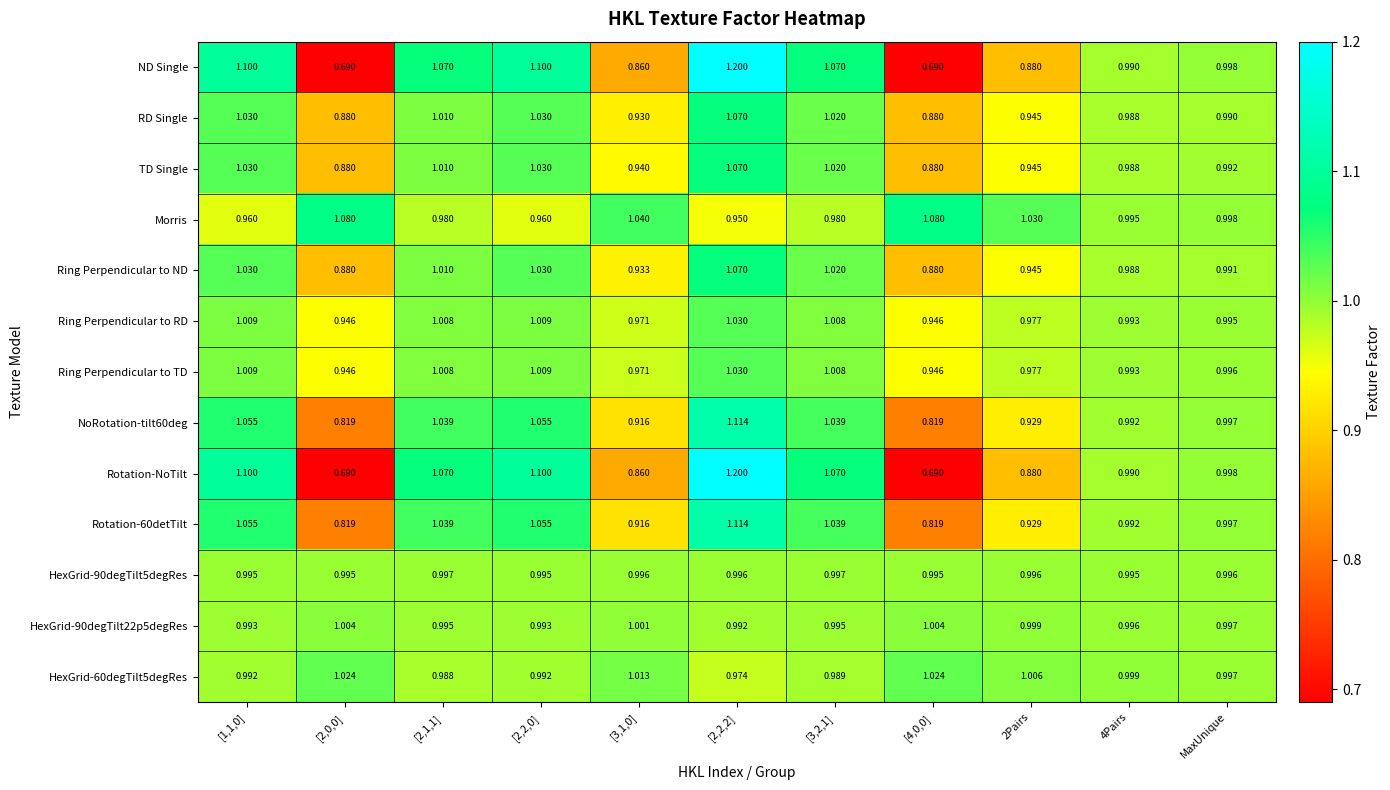

What is the difference between the highest and lowest values at [2,1,1]?

0.1